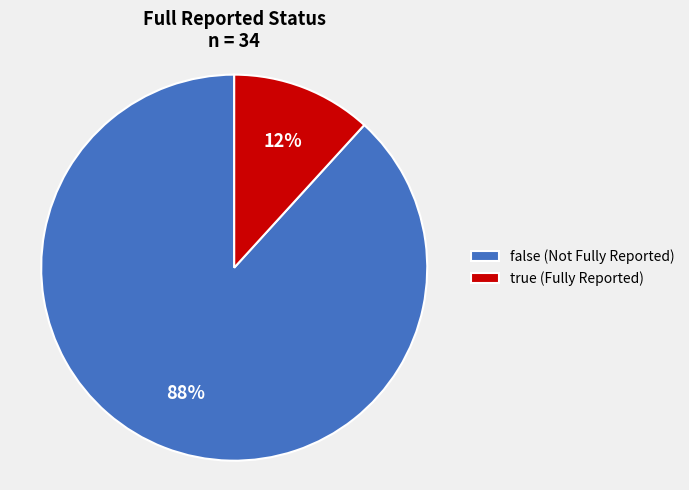

Which category has the biggest portion of the pie?

false